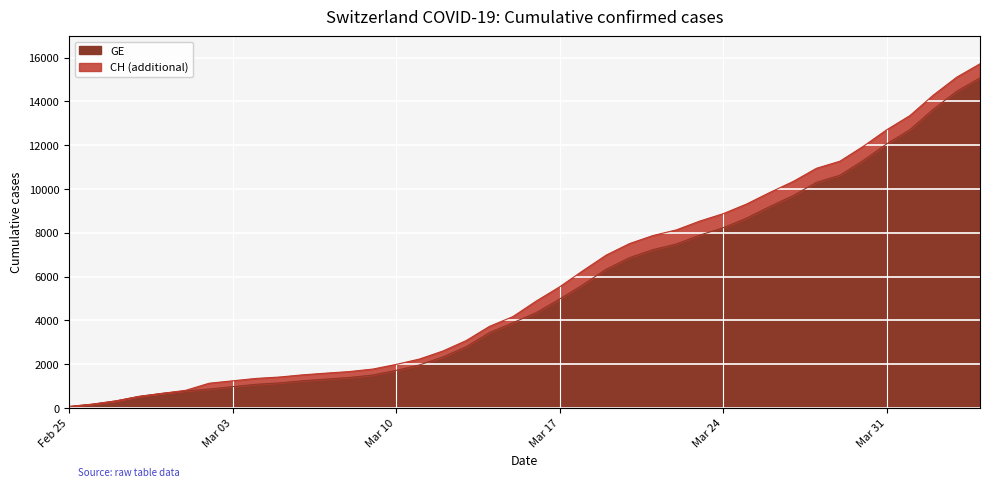

What is the label of the 15th point from the right?

2020-03-21